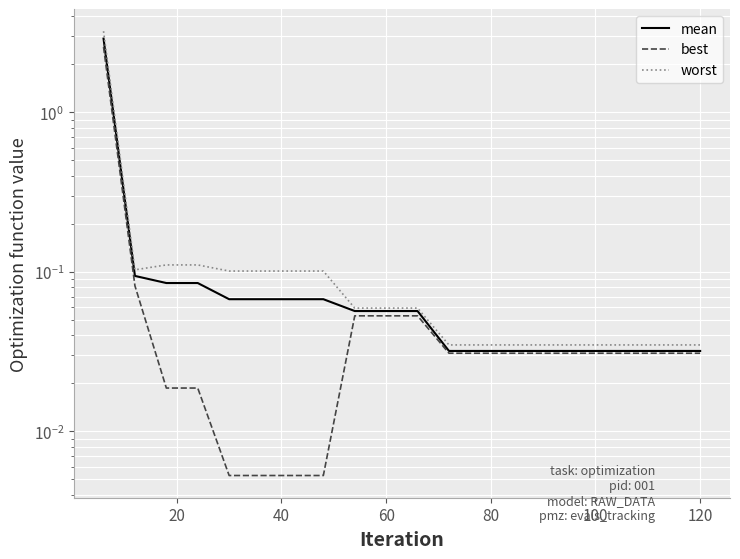

Reading left to right, list all the values displayed in this chart.

mean: 2.9	0.1	0.1	0.1	0.1	0.1	0.1	0.1	0.1	0.1	0.1	0.0	0.0	0.0	0.0	0.0	0.0	0.0	0.0	0.0
best: 2.6	0.1	0.0	0.0	0.0	0.0	0.0	0.0	0.1	0.1	0.1	0.0	0.0	0.0	0.0	0.0	0.0	0.0	0.0	0.0
worst: 3.2	0.1	0.1	0.1	0.1	0.1	0.1	0.1	0.1	0.1	0.1	0.0	0.0	0.0	0.0	0.0	0.0	0.0	0.0	0.0